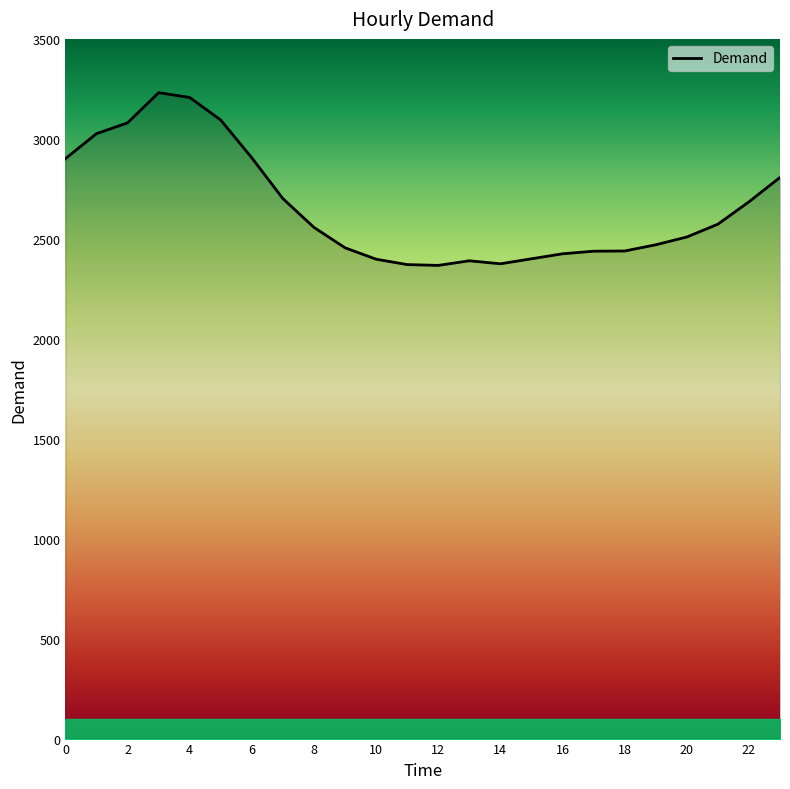

What is the maximum value shown in the chart?

3231